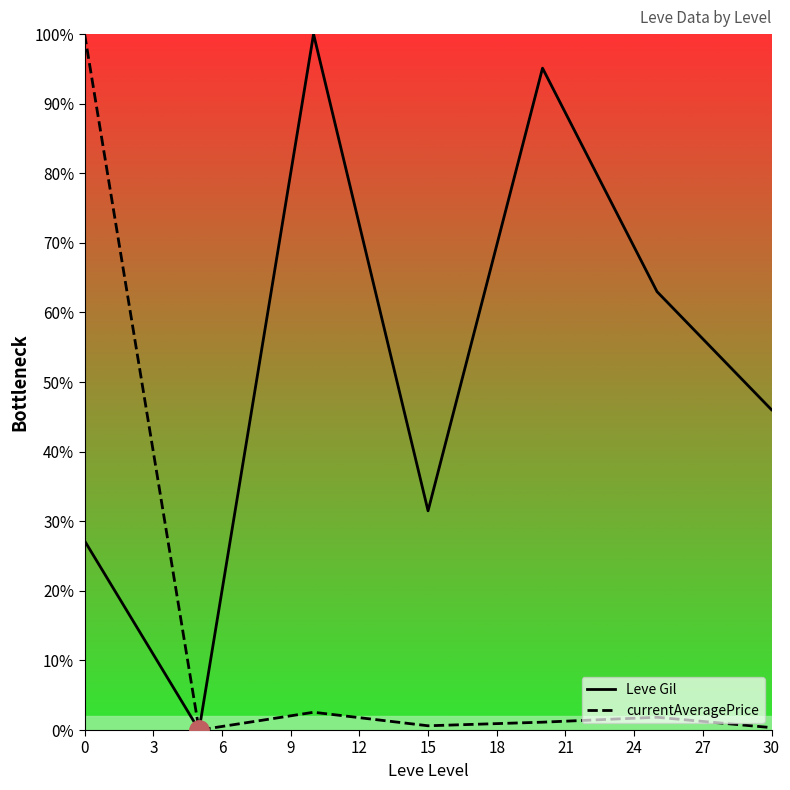

List the series in order of their overall mean, highest first.

Leve Gil, currentAveragePrice